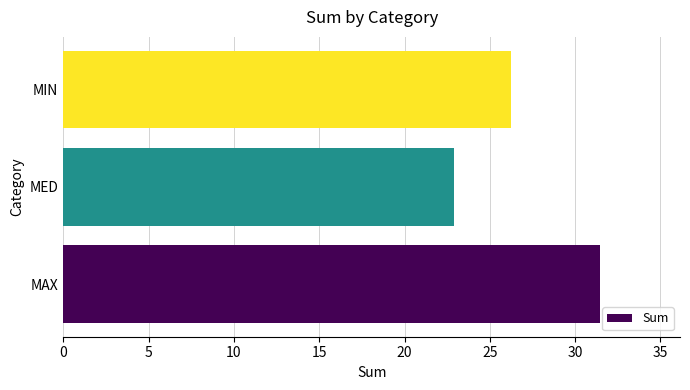

At which label is the value closest to 27?

MIN